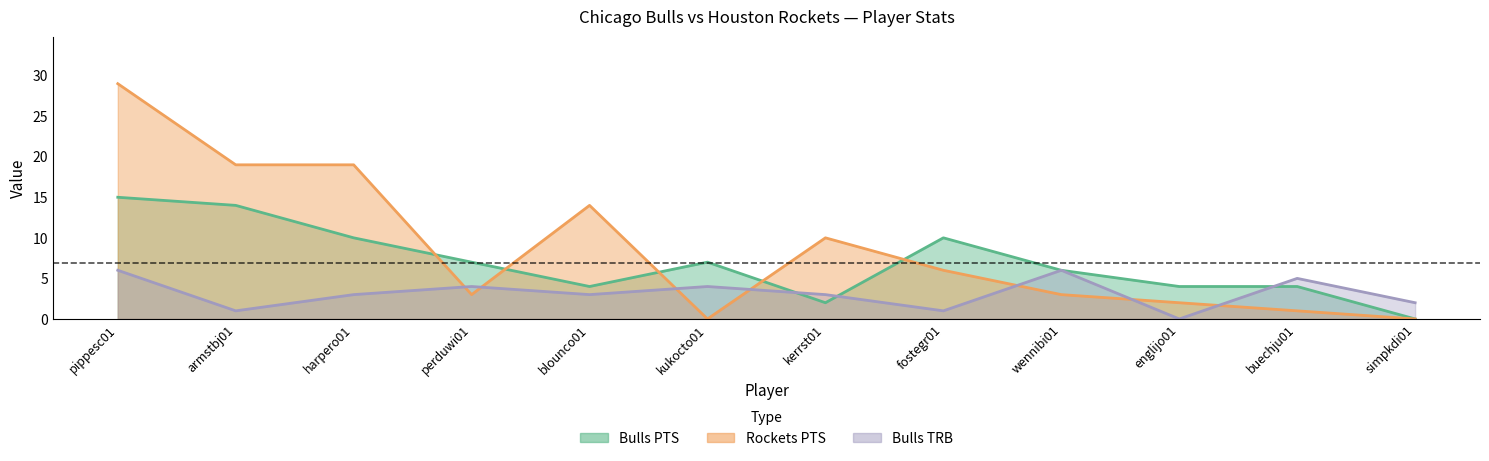

At how many categories does at least one series exceed 12?

2